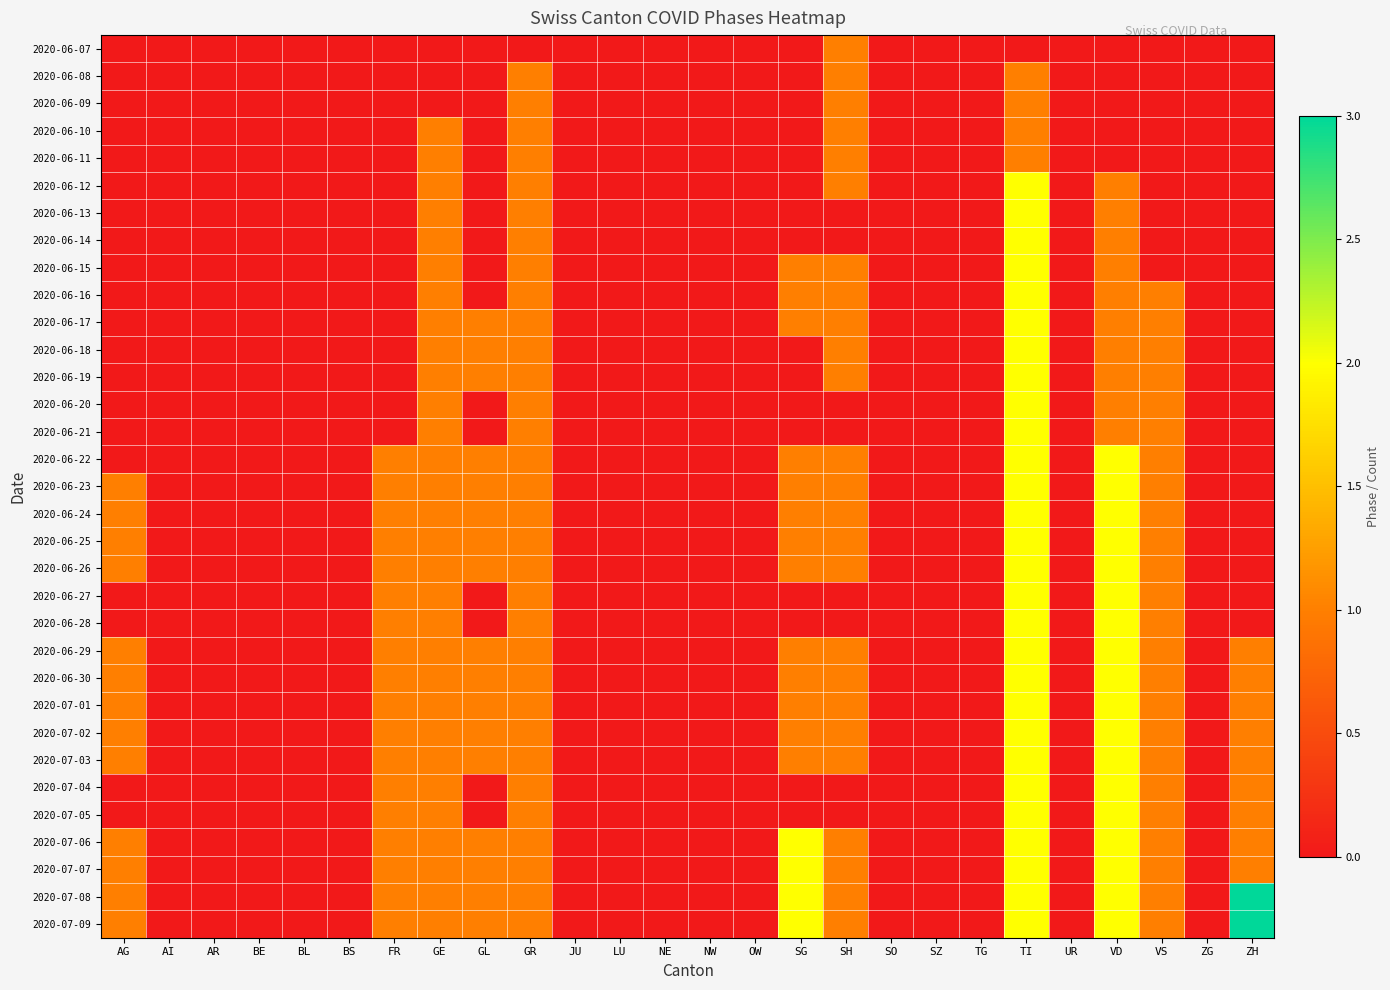

Reading left to right, extract all data points from this chart.

2020-06-07: AG=0	AI=0	AR=0	BE=0	BL=0	BS=0	FR=0	GE=0	GL=0	GR=0	JU=0	LU=0	NE=0	NW=0	OW=0	SG=0	SH=1	SO=0	SZ=0	TG=0	TI=0	UR=0	VD=0	VS=0	ZG=0	ZH=0
2020-06-08: AG=0	AI=0	AR=0	BE=0	BL=0	BS=0	FR=0	GE=0	GL=0	GR=1	JU=0	LU=0	NE=0	NW=0	OW=0	SG=0	SH=1	SO=0	SZ=0	TG=0	TI=1	UR=0	VD=0	VS=0	ZG=0	ZH=0
2020-06-09: AG=0	AI=0	AR=0	BE=0	BL=0	BS=0	FR=0	GE=0	GL=0	GR=1	JU=0	LU=0	NE=0	NW=0	OW=0	SG=0	SH=1	SO=0	SZ=0	TG=0	TI=1	UR=0	VD=0	VS=0	ZG=0	ZH=0
2020-06-10: AG=0	AI=0	AR=0	BE=0	BL=0	BS=0	FR=0	GE=1	GL=0	GR=1	JU=0	LU=0	NE=0	NW=0	OW=0	SG=0	SH=1	SO=0	SZ=0	TG=0	TI=1	UR=0	VD=0	VS=0	ZG=0	ZH=0
2020-06-11: AG=0	AI=0	AR=0	BE=0	BL=0	BS=0	FR=0	GE=1	GL=0	GR=1	JU=0	LU=0	NE=0	NW=0	OW=0	SG=0	SH=1	SO=0	SZ=0	TG=0	TI=1	UR=0	VD=0	VS=0	ZG=0	ZH=0
2020-06-12: AG=0	AI=0	AR=0	BE=0	BL=0	BS=0	FR=0	GE=1	GL=0	GR=1	JU=0	LU=0	NE=0	NW=0	OW=0	SG=0	SH=1	SO=0	SZ=0	TG=0	TI=2	UR=0	VD=1	VS=0	ZG=0	ZH=0
2020-06-13: AG=0	AI=0	AR=0	BE=0	BL=0	BS=0	FR=0	GE=1	GL=0	GR=1	JU=0	LU=0	NE=0	NW=0	OW=0	SG=0	SH=0	SO=0	SZ=0	TG=0	TI=2	UR=0	VD=1	VS=0	ZG=0	ZH=0
2020-06-14: AG=0	AI=0	AR=0	BE=0	BL=0	BS=0	FR=0	GE=1	GL=0	GR=1	JU=0	LU=0	NE=0	NW=0	OW=0	SG=0	SH=0	SO=0	SZ=0	TG=0	TI=2	UR=0	VD=1	VS=0	ZG=0	ZH=0
2020-06-15: AG=0	AI=0	AR=0	BE=0	BL=0	BS=0	FR=0	GE=1	GL=0	GR=1	JU=0	LU=0	NE=0	NW=0	OW=0	SG=1	SH=1	SO=0	SZ=0	TG=0	TI=2	UR=0	VD=1	VS=0	ZG=0	ZH=0
2020-06-16: AG=0	AI=0	AR=0	BE=0	BL=0	BS=0	FR=0	GE=1	GL=0	GR=1	JU=0	LU=0	NE=0	NW=0	OW=0	SG=1	SH=1	SO=0	SZ=0	TG=0	TI=2	UR=0	VD=1	VS=1	ZG=0	ZH=0
2020-06-17: AG=0	AI=0	AR=0	BE=0	BL=0	BS=0	FR=0	GE=1	GL=1	GR=1	JU=0	LU=0	NE=0	NW=0	OW=0	SG=1	SH=1	SO=0	SZ=0	TG=0	TI=2	UR=0	VD=1	VS=1	ZG=0	ZH=0
2020-06-18: AG=0	AI=0	AR=0	BE=0	BL=0	BS=0	FR=0	GE=1	GL=1	GR=1	JU=0	LU=0	NE=0	NW=0	OW=0	SG=0	SH=1	SO=0	SZ=0	TG=0	TI=2	UR=0	VD=1	VS=1	ZG=0	ZH=0
2020-06-19: AG=0	AI=0	AR=0	BE=0	BL=0	BS=0	FR=0	GE=1	GL=1	GR=1	JU=0	LU=0	NE=0	NW=0	OW=0	SG=0	SH=1	SO=0	SZ=0	TG=0	TI=2	UR=0	VD=1	VS=1	ZG=0	ZH=0
2020-06-20: AG=0	AI=0	AR=0	BE=0	BL=0	BS=0	FR=0	GE=1	GL=0	GR=1	JU=0	LU=0	NE=0	NW=0	OW=0	SG=0	SH=0	SO=0	SZ=0	TG=0	TI=2	UR=0	VD=1	VS=1	ZG=0	ZH=0
2020-06-21: AG=0	AI=0	AR=0	BE=0	BL=0	BS=0	FR=0	GE=1	GL=0	GR=1	JU=0	LU=0	NE=0	NW=0	OW=0	SG=0	SH=0	SO=0	SZ=0	TG=0	TI=2	UR=0	VD=1	VS=1	ZG=0	ZH=0
2020-06-22: AG=0	AI=0	AR=0	BE=0	BL=0	BS=0	FR=1	GE=1	GL=1	GR=1	JU=0	LU=0	NE=0	NW=0	OW=0	SG=1	SH=1	SO=0	SZ=0	TG=0	TI=2	UR=0	VD=2	VS=1	ZG=0	ZH=0
2020-06-23: AG=1	AI=0	AR=0	BE=0	BL=0	BS=0	FR=1	GE=1	GL=1	GR=1	JU=0	LU=0	NE=0	NW=0	OW=0	SG=1	SH=1	SO=0	SZ=0	TG=0	TI=2	UR=0	VD=2	VS=1	ZG=0	ZH=0
2020-06-24: AG=1	AI=0	AR=0	BE=0	BL=0	BS=0	FR=1	GE=1	GL=1	GR=1	JU=0	LU=0	NE=0	NW=0	OW=0	SG=1	SH=1	SO=0	SZ=0	TG=0	TI=2	UR=0	VD=2	VS=1	ZG=0	ZH=0
2020-06-25: AG=1	AI=0	AR=0	BE=0	BL=0	BS=0	FR=1	GE=1	GL=1	GR=1	JU=0	LU=0	NE=0	NW=0	OW=0	SG=1	SH=1	SO=0	SZ=0	TG=0	TI=2	UR=0	VD=2	VS=1	ZG=0	ZH=0
2020-06-26: AG=1	AI=0	AR=0	BE=0	BL=0	BS=0	FR=1	GE=1	GL=1	GR=1	JU=0	LU=0	NE=0	NW=0	OW=0	SG=1	SH=1	SO=0	SZ=0	TG=0	TI=2	UR=0	VD=2	VS=1	ZG=0	ZH=0
2020-06-27: AG=0	AI=0	AR=0	BE=0	BL=0	BS=0	FR=1	GE=1	GL=0	GR=1	JU=0	LU=0	NE=0	NW=0	OW=0	SG=0	SH=0	SO=0	SZ=0	TG=0	TI=2	UR=0	VD=2	VS=1	ZG=0	ZH=0
2020-06-28: AG=0	AI=0	AR=0	BE=0	BL=0	BS=0	FR=1	GE=1	GL=0	GR=1	JU=0	LU=0	NE=0	NW=0	OW=0	SG=0	SH=0	SO=0	SZ=0	TG=0	TI=2	UR=0	VD=2	VS=1	ZG=0	ZH=0
2020-06-29: AG=1	AI=0	AR=0	BE=0	BL=0	BS=0	FR=1	GE=1	GL=1	GR=1	JU=0	LU=0	NE=0	NW=0	OW=0	SG=1	SH=1	SO=0	SZ=0	TG=0	TI=2	UR=0	VD=2	VS=1	ZG=0	ZH=1
2020-06-30: AG=1	AI=0	AR=0	BE=0	BL=0	BS=0	FR=1	GE=1	GL=1	GR=1	JU=0	LU=0	NE=0	NW=0	OW=0	SG=1	SH=1	SO=0	SZ=0	TG=0	TI=2	UR=0	VD=2	VS=1	ZG=0	ZH=1
2020-07-01: AG=1	AI=0	AR=0	BE=0	BL=0	BS=0	FR=1	GE=1	GL=1	GR=1	JU=0	LU=0	NE=0	NW=0	OW=0	SG=1	SH=1	SO=0	SZ=0	TG=0	TI=2	UR=0	VD=2	VS=1	ZG=0	ZH=1
2020-07-02: AG=1	AI=0	AR=0	BE=0	BL=0	BS=0	FR=1	GE=1	GL=1	GR=1	JU=0	LU=0	NE=0	NW=0	OW=0	SG=1	SH=1	SO=0	SZ=0	TG=0	TI=2	UR=0	VD=2	VS=1	ZG=0	ZH=1
2020-07-03: AG=1	AI=0	AR=0	BE=0	BL=0	BS=0	FR=1	GE=1	GL=1	GR=1	JU=0	LU=0	NE=0	NW=0	OW=0	SG=1	SH=1	SO=0	SZ=0	TG=0	TI=2	UR=0	VD=2	VS=1	ZG=0	ZH=1
2020-07-04: AG=0	AI=0	AR=0	BE=0	BL=0	BS=0	FR=1	GE=1	GL=0	GR=1	JU=0	LU=0	NE=0	NW=0	OW=0	SG=0	SH=0	SO=0	SZ=0	TG=0	TI=2	UR=0	VD=2	VS=1	ZG=0	ZH=1
2020-07-05: AG=0	AI=0	AR=0	BE=0	BL=0	BS=0	FR=1	GE=1	GL=0	GR=1	JU=0	LU=0	NE=0	NW=0	OW=0	SG=0	SH=0	SO=0	SZ=0	TG=0	TI=2	UR=0	VD=2	VS=1	ZG=0	ZH=1
2020-07-06: AG=1	AI=0	AR=0	BE=0	BL=0	BS=0	FR=1	GE=1	GL=1	GR=1	JU=0	LU=0	NE=0	NW=0	OW=0	SG=2	SH=1	SO=0	SZ=0	TG=0	TI=2	UR=0	VD=2	VS=1	ZG=0	ZH=1
2020-07-07: AG=1	AI=0	AR=0	BE=0	BL=0	BS=0	FR=1	GE=1	GL=1	GR=1	JU=0	LU=0	NE=0	NW=0	OW=0	SG=2	SH=1	SO=0	SZ=0	TG=0	TI=2	UR=0	VD=2	VS=1	ZG=0	ZH=1
2020-07-08: AG=1	AI=0	AR=0	BE=0	BL=0	BS=0	FR=1	GE=1	GL=1	GR=1	JU=0	LU=0	NE=0	NW=0	OW=0	SG=2	SH=1	SO=0	SZ=0	TG=0	TI=2	UR=0	VD=2	VS=1	ZG=0	ZH=3
2020-07-09: AG=1	AI=0	AR=0	BE=0	BL=0	BS=0	FR=1	GE=1	GL=1	GR=1	JU=0	LU=0	NE=0	NW=0	OW=0	SG=2	SH=1	SO=0	SZ=0	TG=0	TI=2	UR=0	VD=2	VS=1	ZG=0	ZH=3